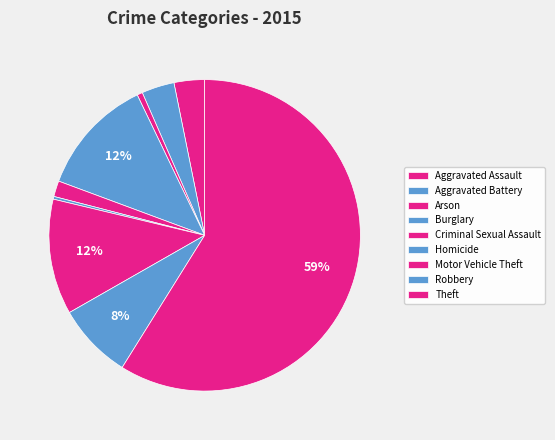

What is the majority slice?

Theft